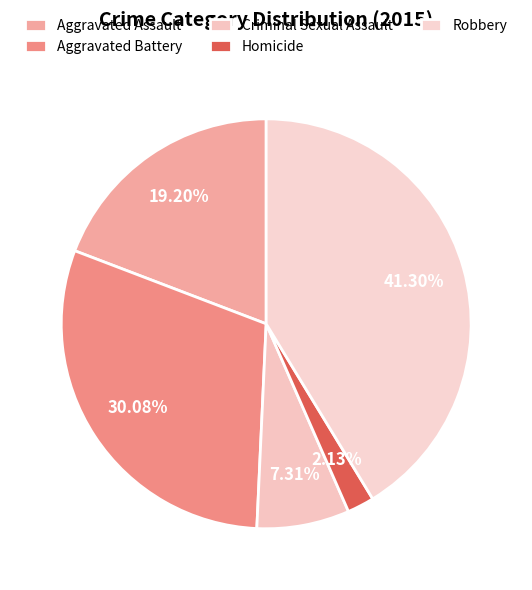

To the nearest percent, what percentage of the pie is Robbery?

41%